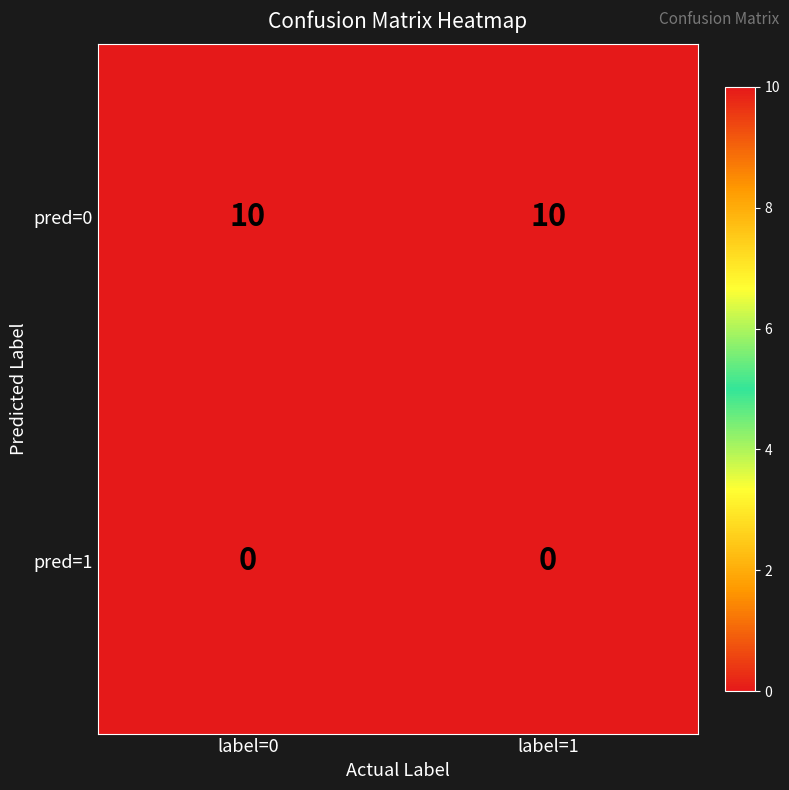

What is the spread (max minus min) of values at label=1?

10